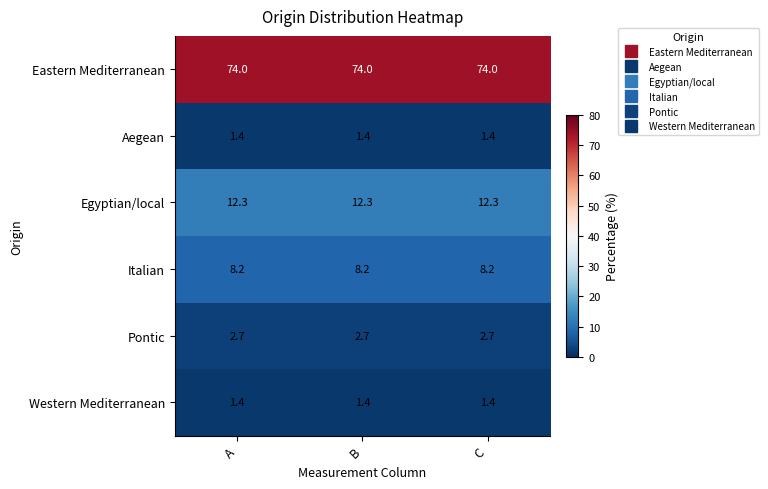

The Italian series shows 4.2 at C. True or false?

False